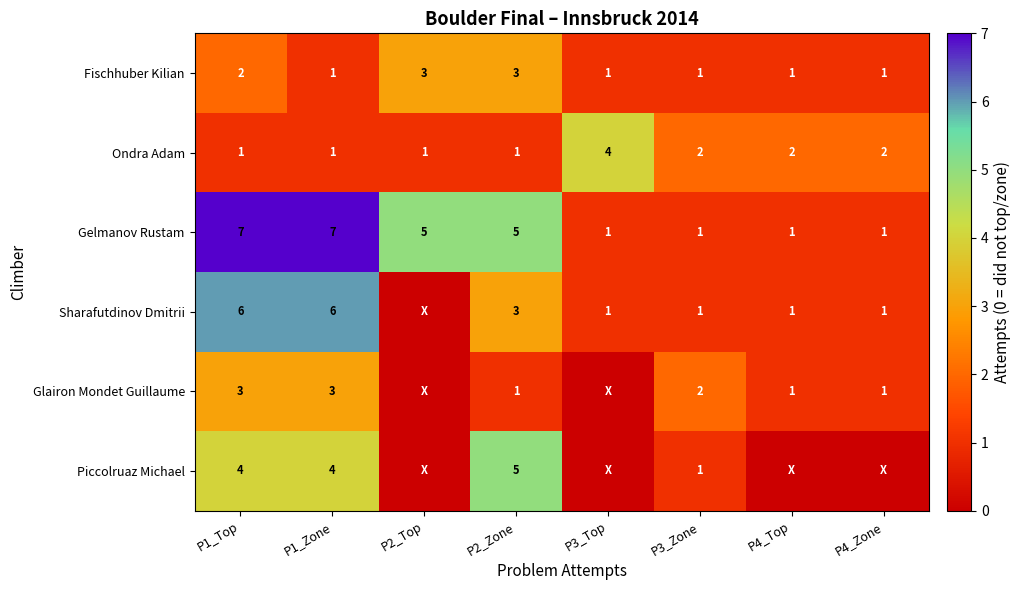

At which category is the sum across all series the highest?

P1_Top